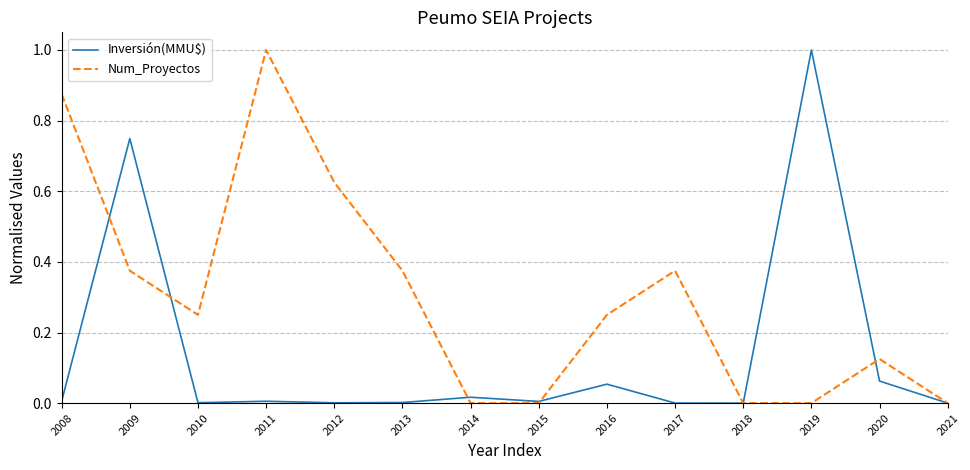

Where do Inversión(MMU$) and Num_Proyectos first cross each other?

2008 and 2009